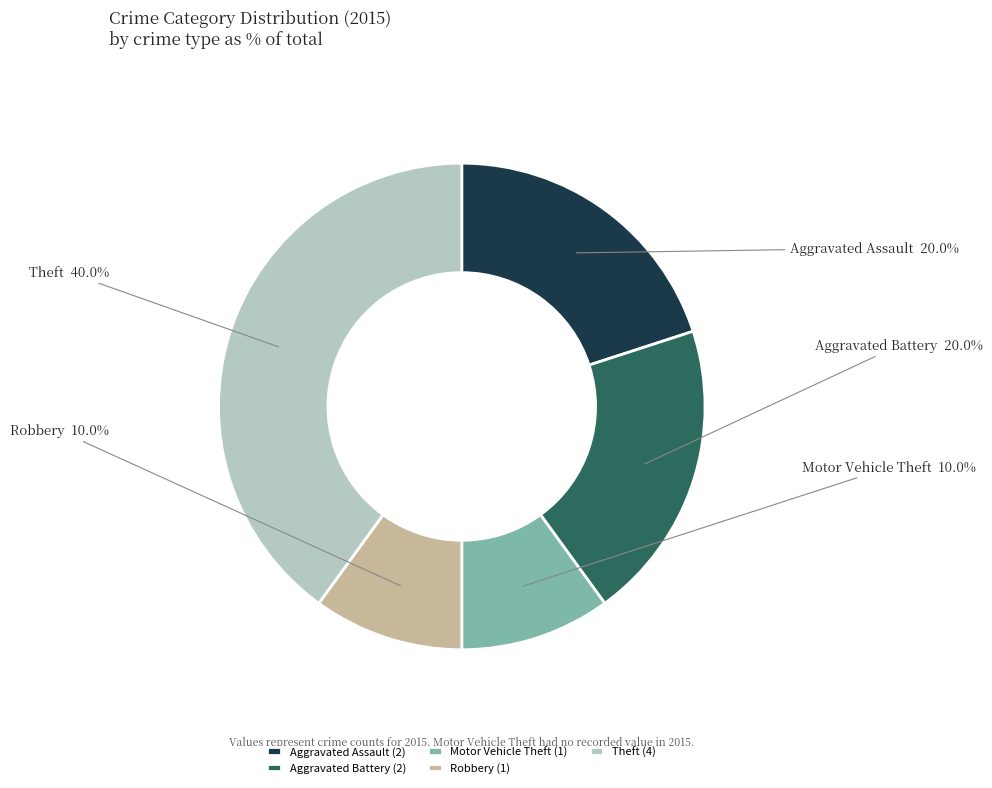

How much of the chart is everything except Theft?

60.0%